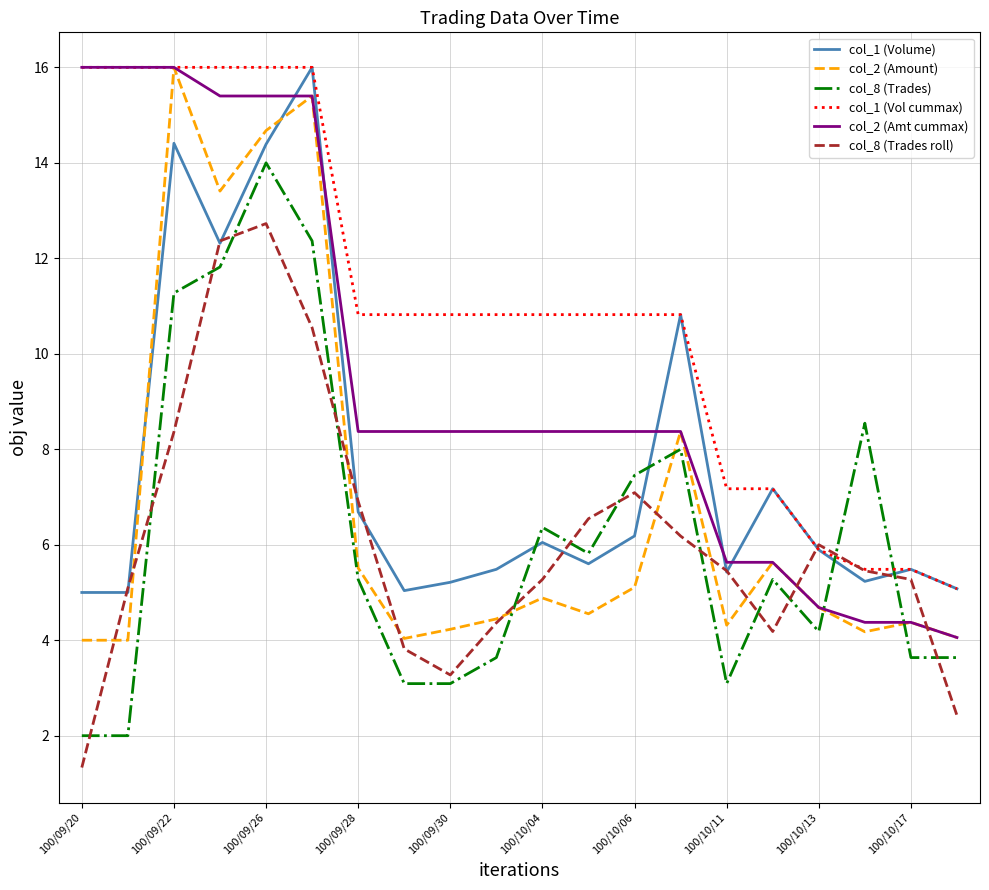

Which series ends up on top after the final intersection of col_8 (Trades roll) and col_2 (Amt cummax)?

col_2 (Amt cummax)